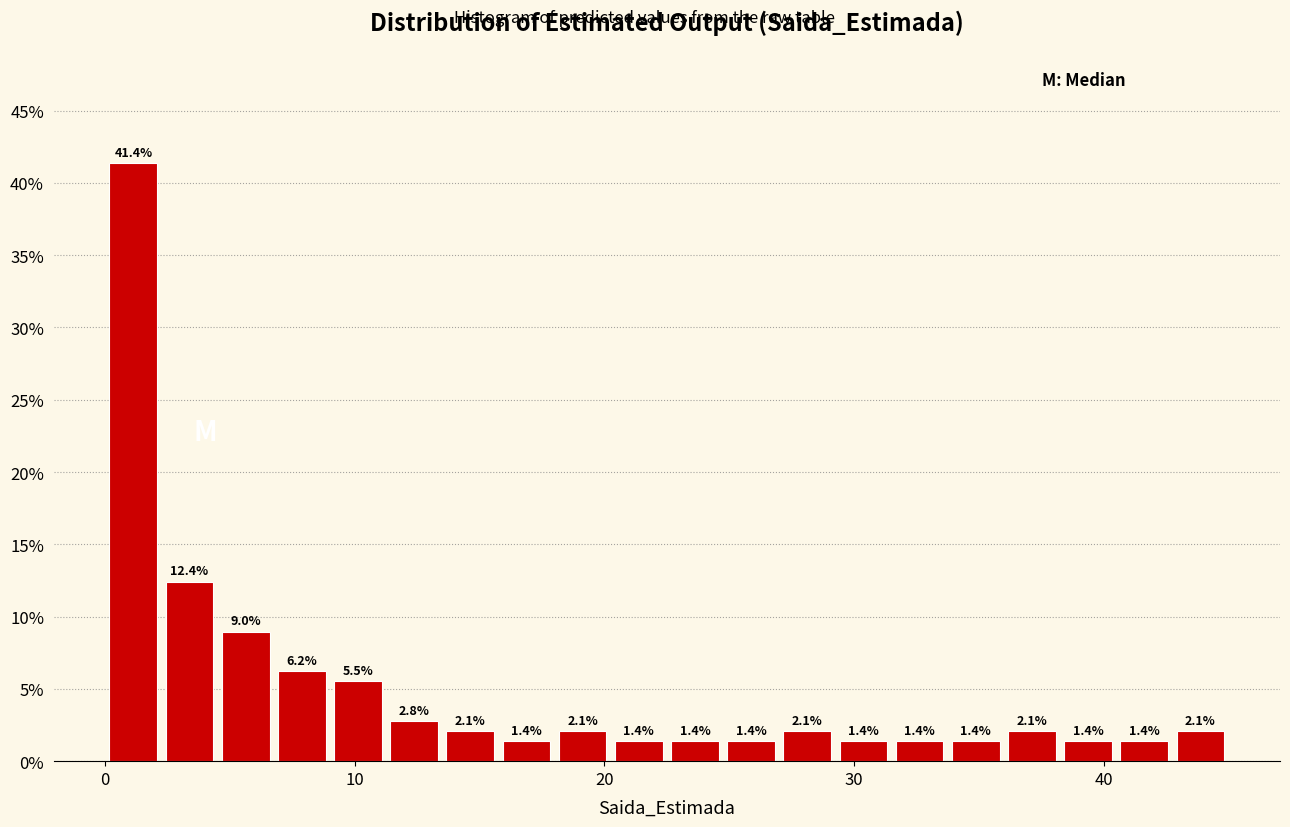

Around what value on the x-axis is the tallest bar? Give the approximate position of its centre, as read against the axis.

1